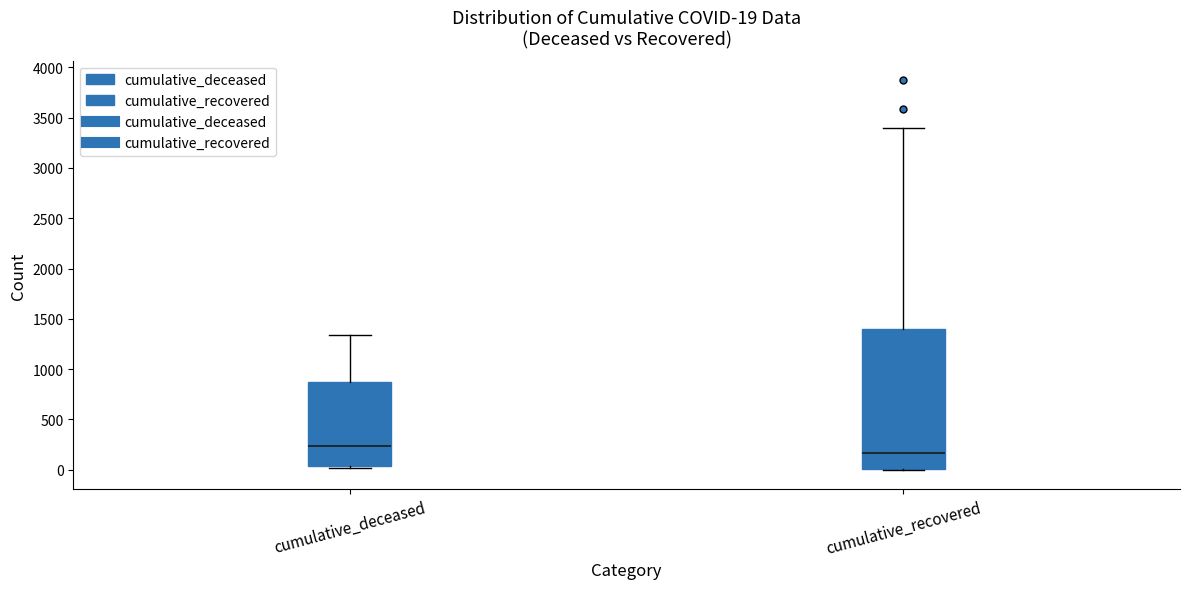

Which box is the tallest, from its lower edge to its upper edge?

cumulative_recovered